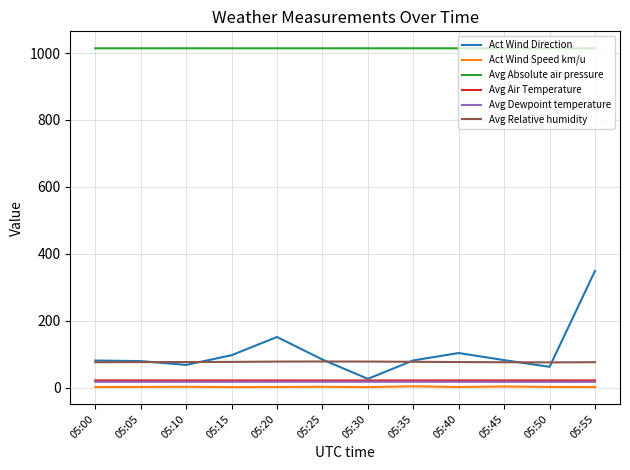

What is the highest value of the Avg Air Temperature series?

21.4